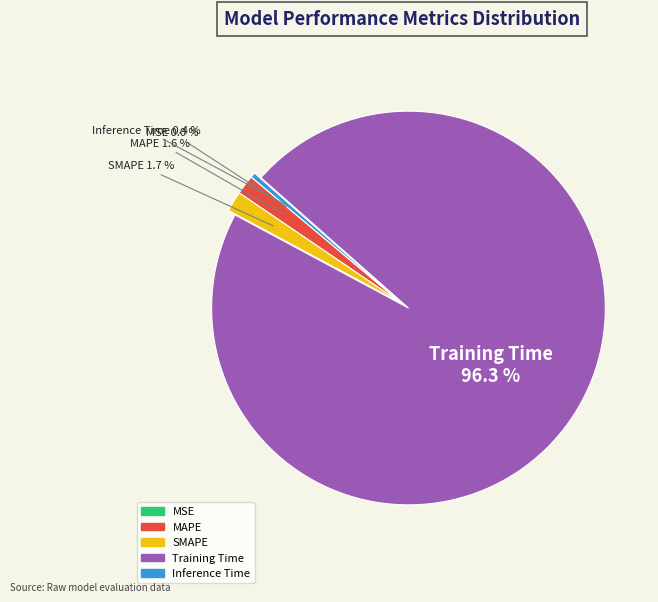

Which slice represents more than half of the pie?

Training Time